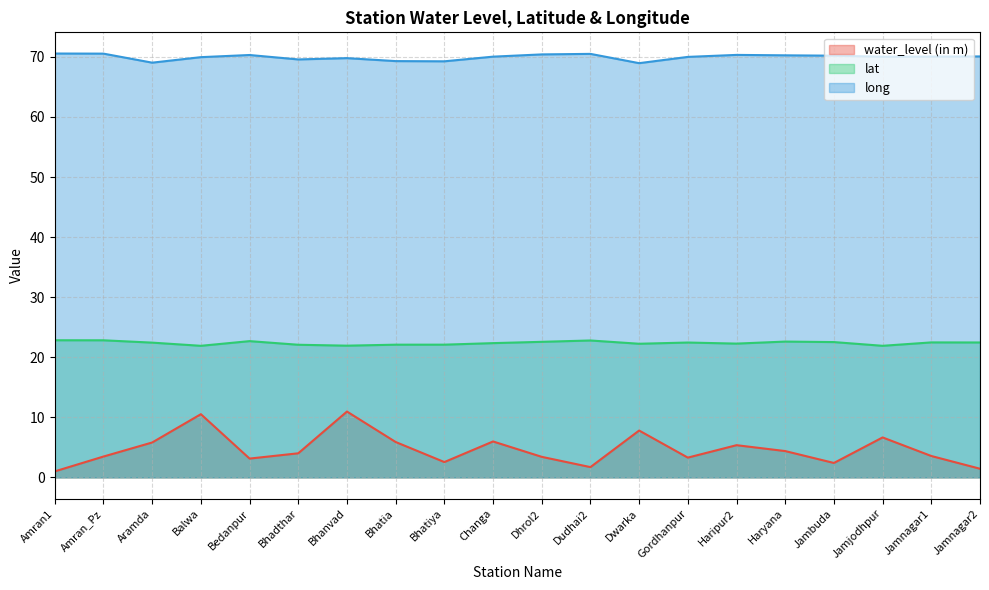

True or false: lat has more than 2 points higher than both neighbors.

True